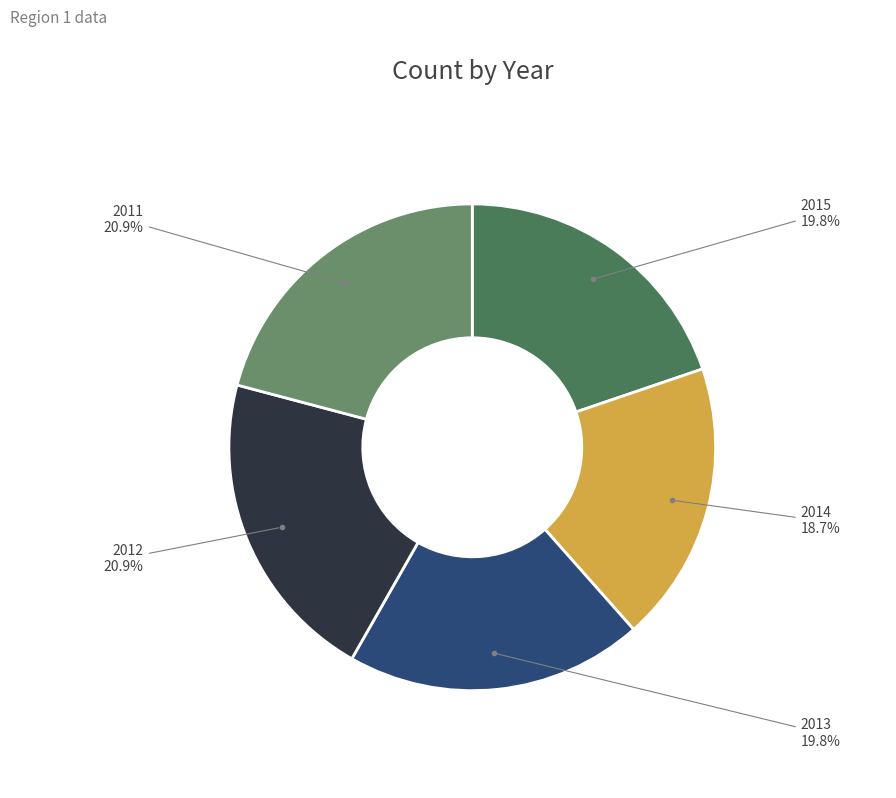

Count the number of slices in the pie.

5